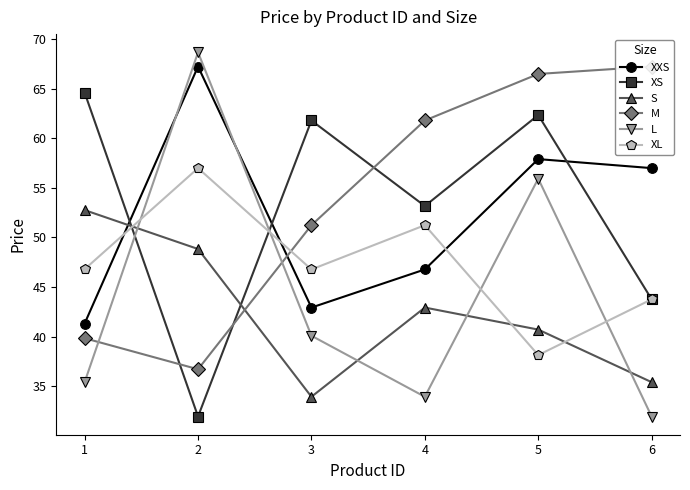

How many lines are shown in the chart?

6